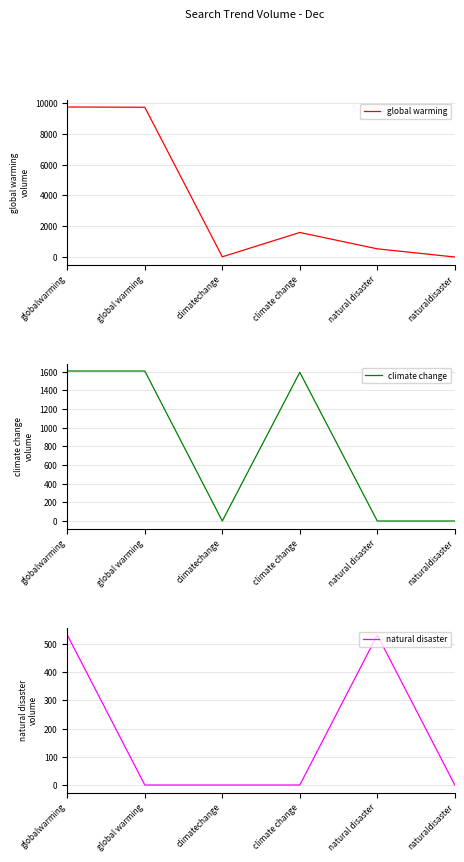

After their last crossing, which series has the higher values: natural disaster or climate change?

natural disaster